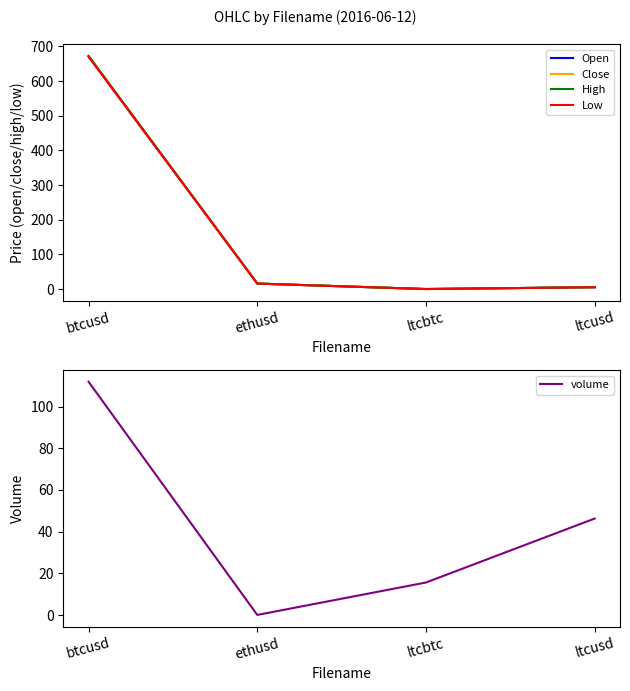

Reading left to right, extract all data points from this chart.

Open: 670.8	15.8	0.0	5.2
Close: 672.0	15.8	0.0	5.2
High: 672.5	15.8	0.0	5.2
Low: 670.0	15.8	0.0	5.2
volume: 111.9	0.1	15.6	46.3